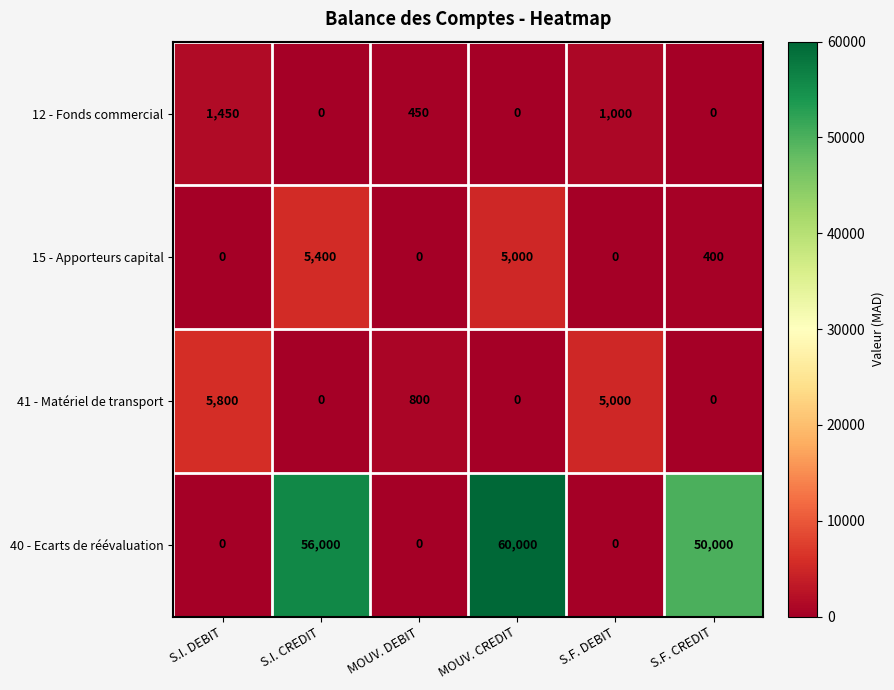

Which series has the largest range (max minus min)?

40 - Ecarts de réévaluation